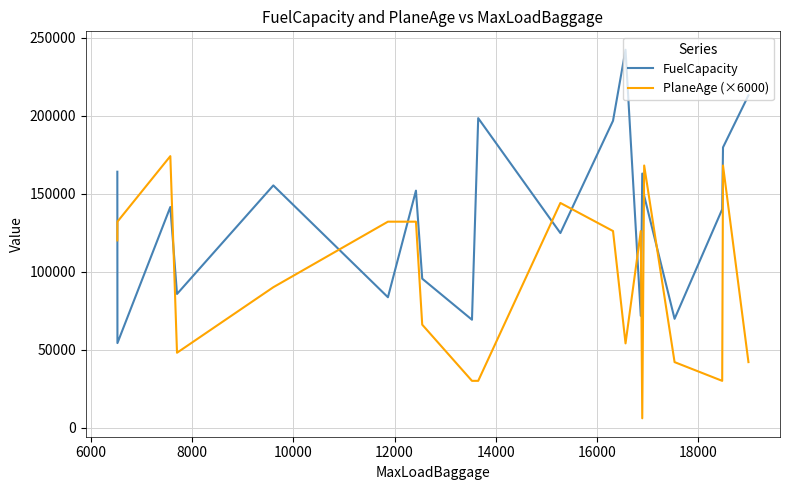

What is the highest value of the PlaneAge (×6000) series?

174000